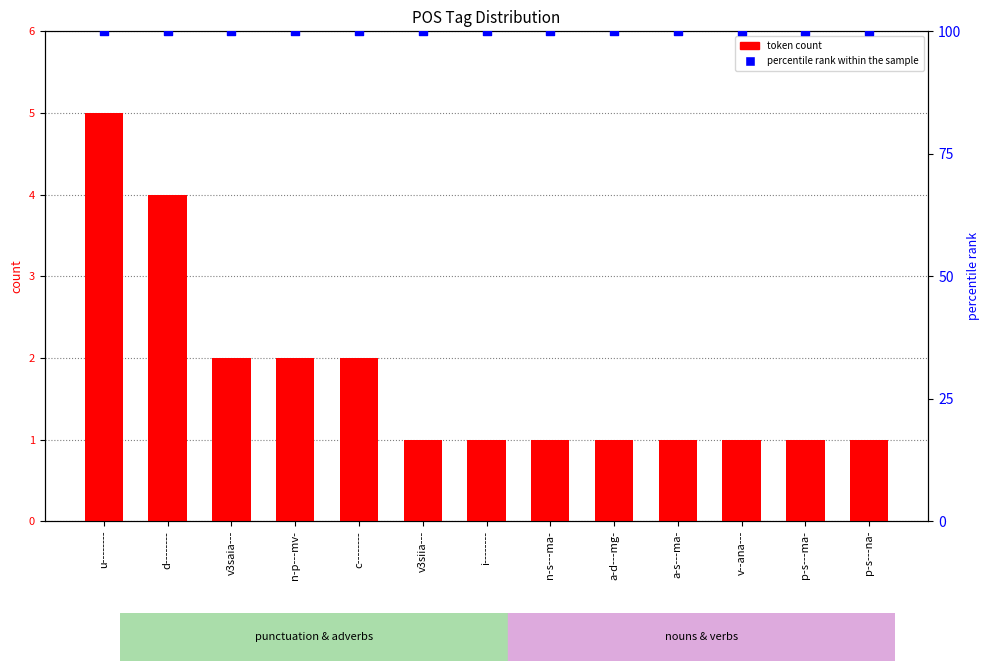

At which category is the sum across all series the highest?

u--------